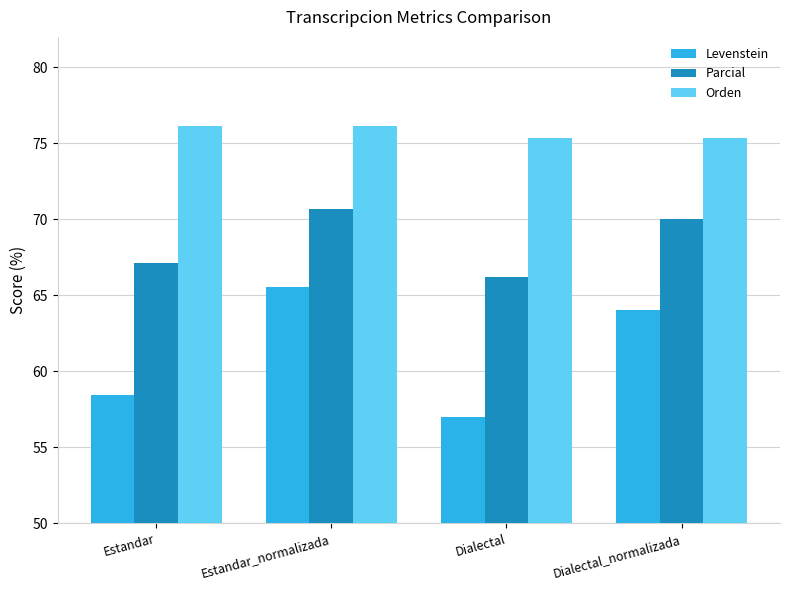

Which series has the largest range (max minus min)?

Levenstein